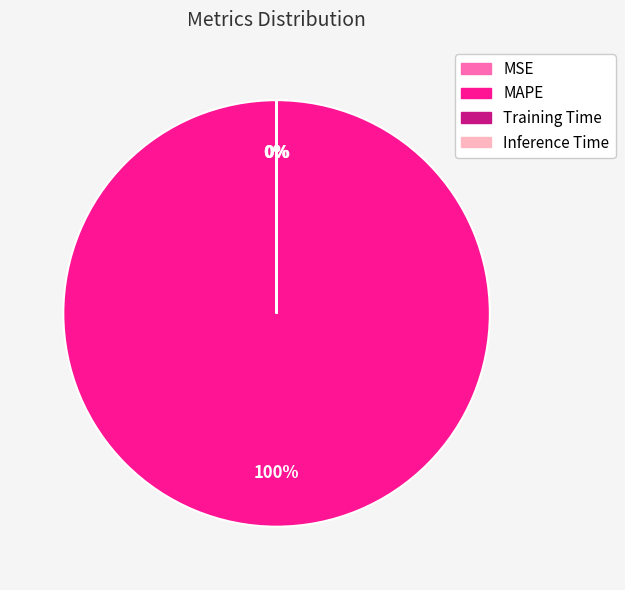

What is the largest slice in the pie chart?

MAPE